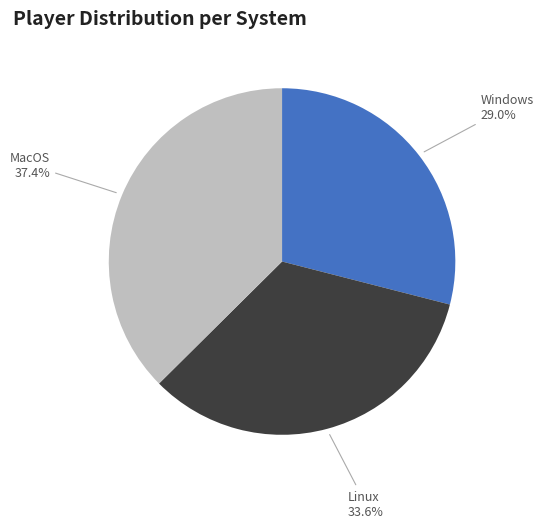

Is there any slice that represents more than half of the pie?

No